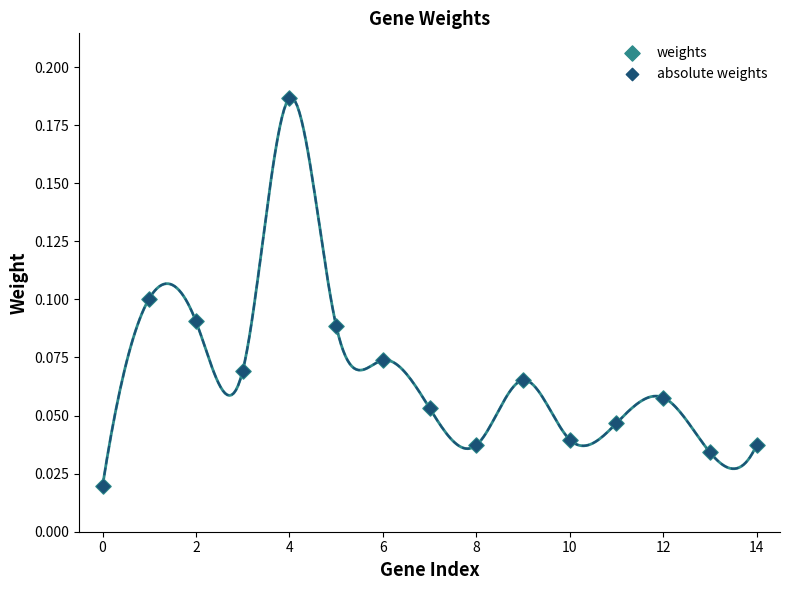

What are all the series names shown in the legend?

weights, absolute weights